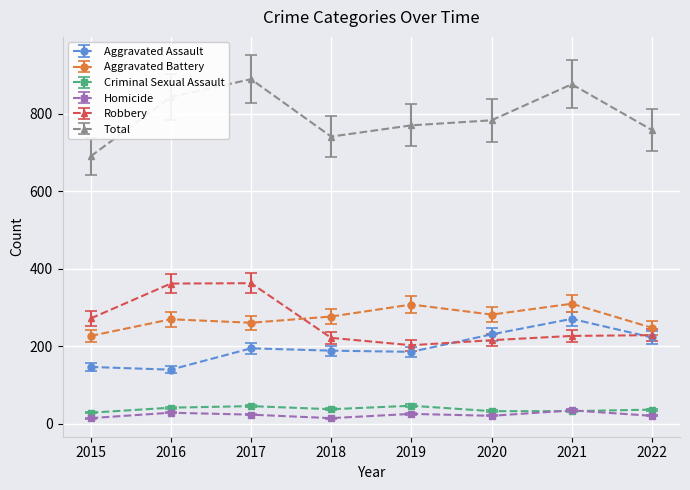

What is the value of the Total point at the 5th from the left?

770